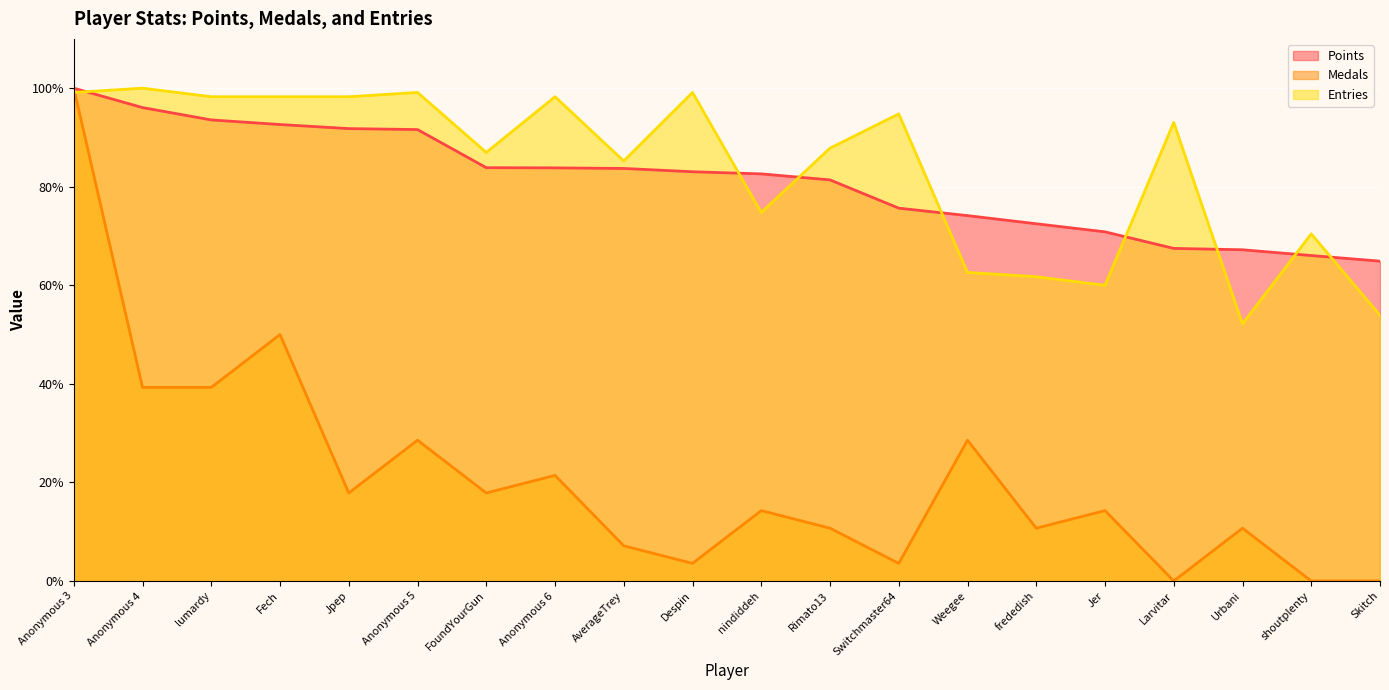

How many lines are shown in the chart?

3